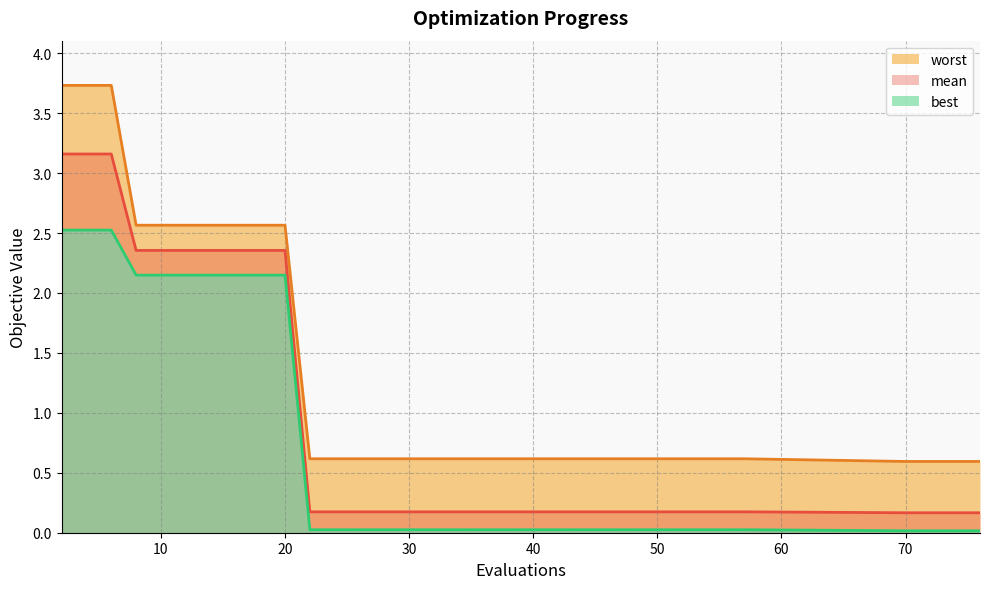

At how many categories does at least one series exceed 3?

3